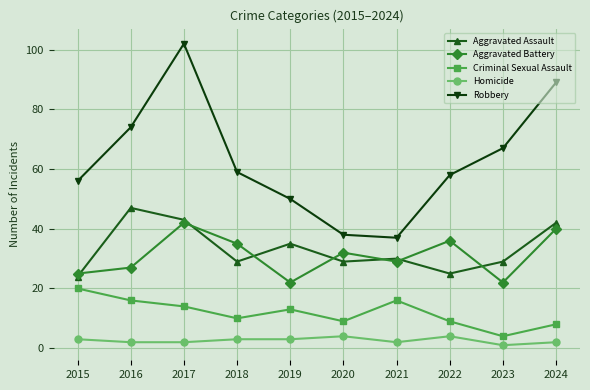

True or false: Aggravated Assault and Robbery cross at least once.

False